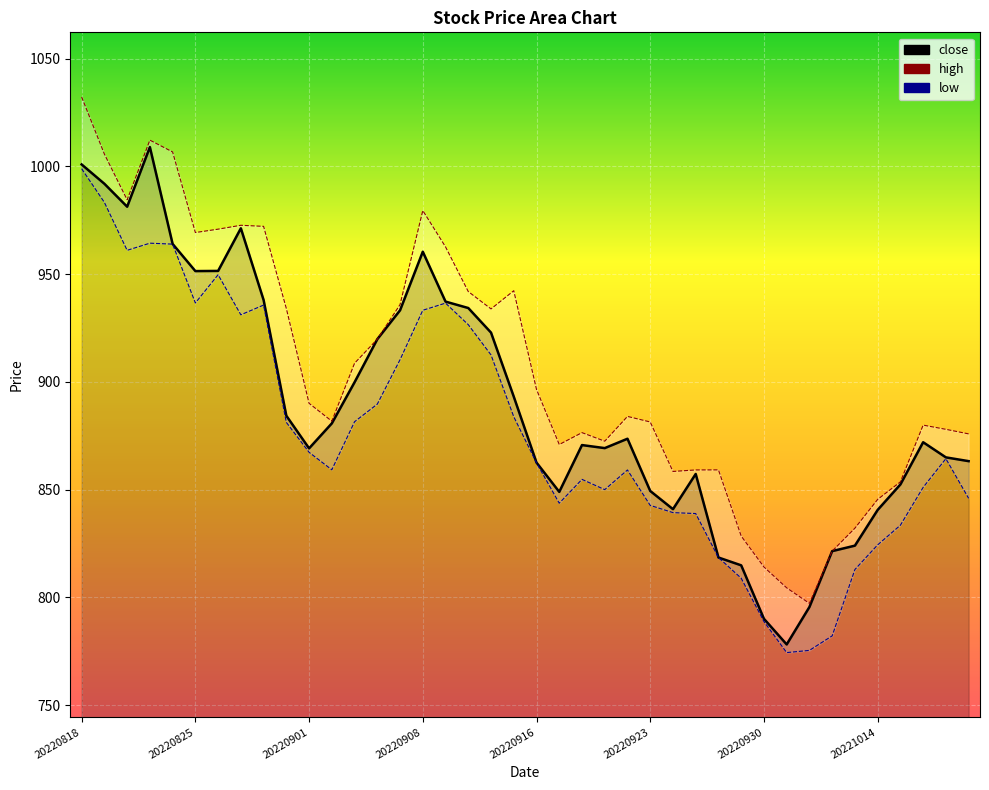

Reading right to left, transcribe all the data shown in this chart.

close: 863.2	865.0	872.0	852.4	840.6	824.0	821.5	795.5	778.1	790.0	814.9	818.5	857.3	840.9	849.4	873.6	869.3	870.7	849.0	862.5	893.1	922.9	934.3	937.2	960.4	933.2	919.8	899.8	880.7	869.1	884.3	938.0	971.3	951.5	951.4	964.0	1009.0	981.3	991.9	1000.9
high: 875.9	878.0	879.9	853.6	845.5	832.1	821.5	797.2	804.4	814.1	828.5	859.2	859.1	858.4	881.4	884.0	872.5	876.4	870.9	896.5	942.3	933.9	941.9	962.6	979.5	935.9	919.8	908.6	881.8	890.0	934.1	972.2	972.7	970.9	969.3	1006.7	1012.2	984.5	1005.7	1032.2
low: 846.0	864.4	851.0	833.5	824.4	812.9	782.1	775.4	774.4	788.8	808.9	818.5	838.9	839.3	842.7	859.1	850.0	854.8	843.7	862.4	883.8	912.5	926.5	936.5	933.2	910.3	889.7	881.5	859.2	867.3	881.2	935.6	931.1	949.7	936.6	963.9	964.4	961.0	983.3	998.9